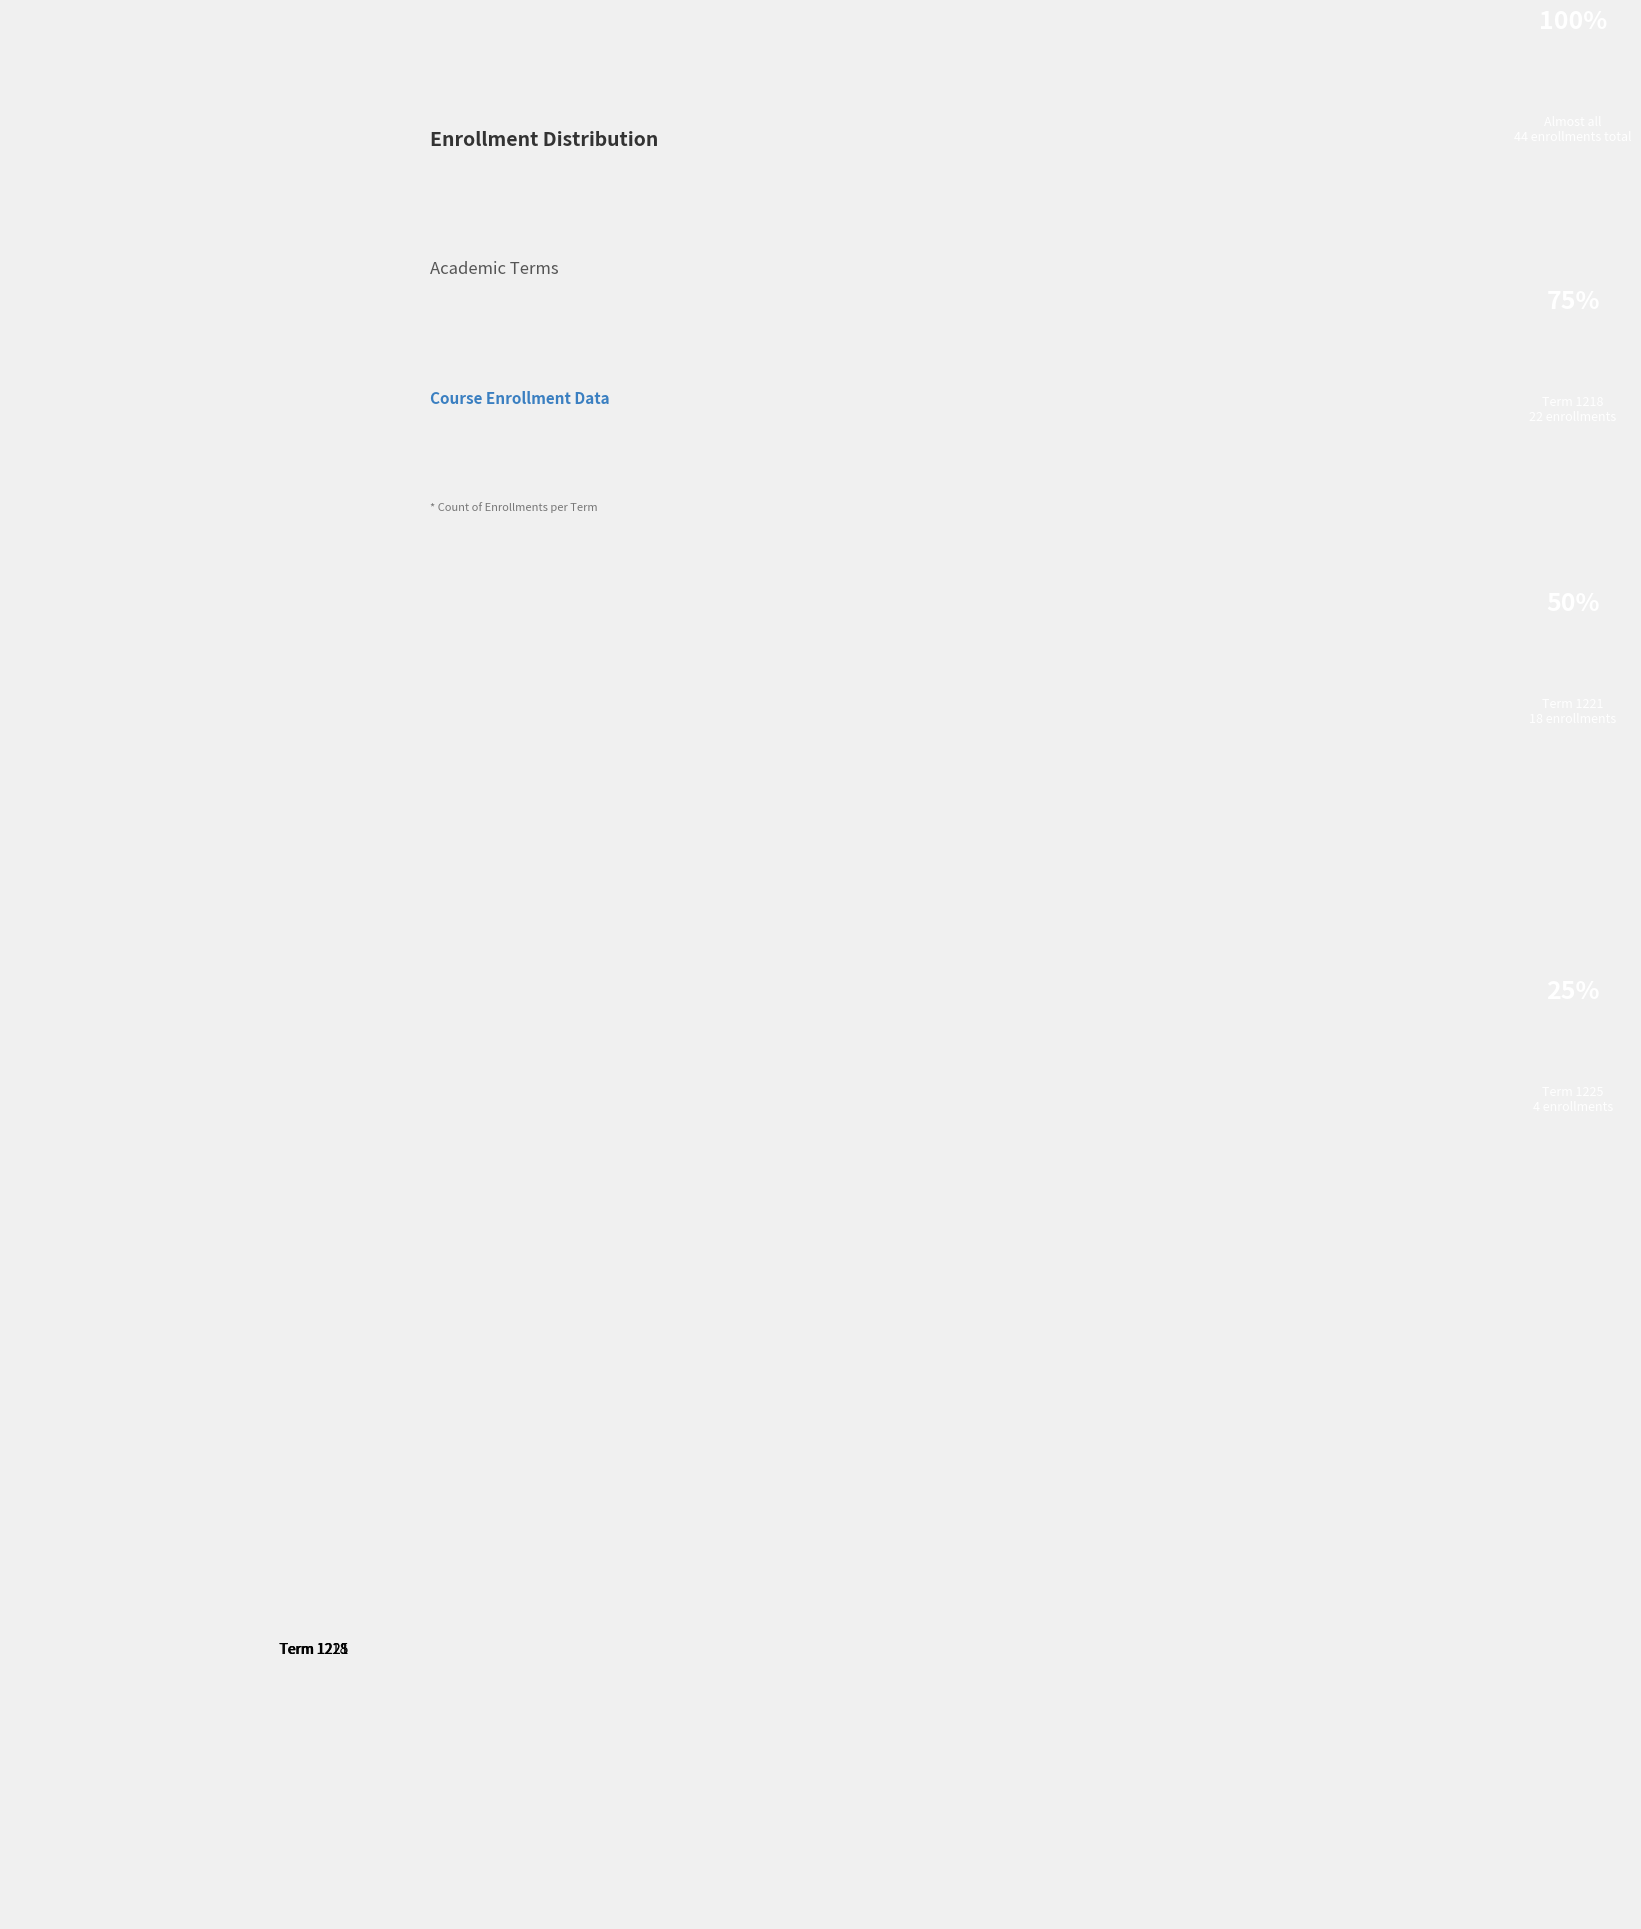

What is the largest slice in the pie chart?

Term 1218